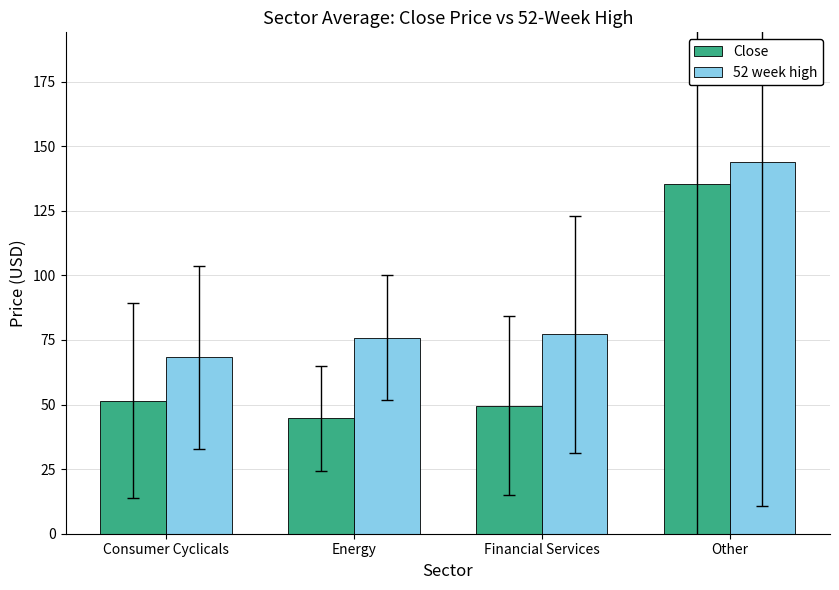

What value does the Close series have at Other?

135.3